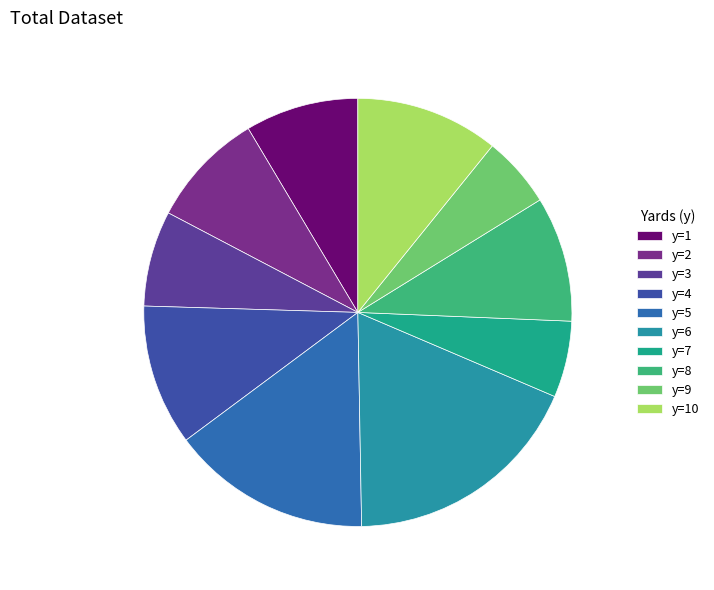

Count the number of slices in the pie.

10